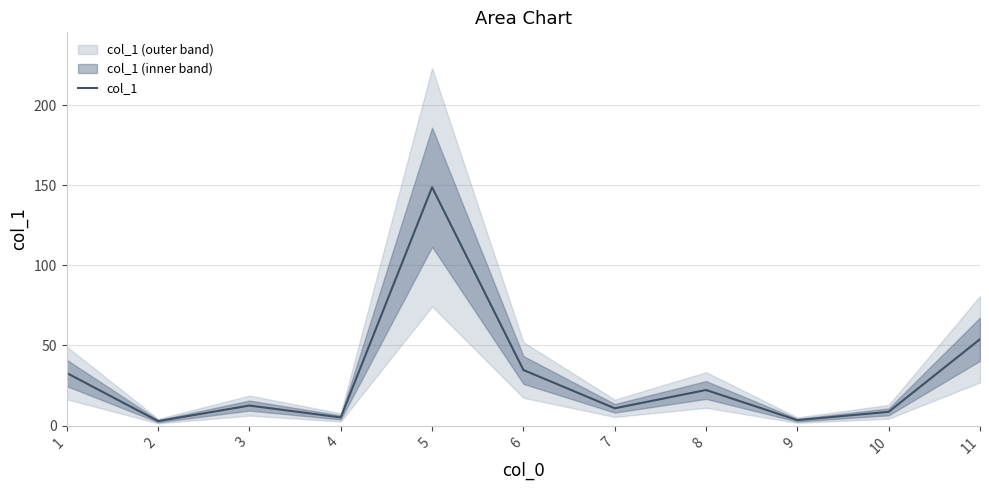

Read the value at 10.

8.6